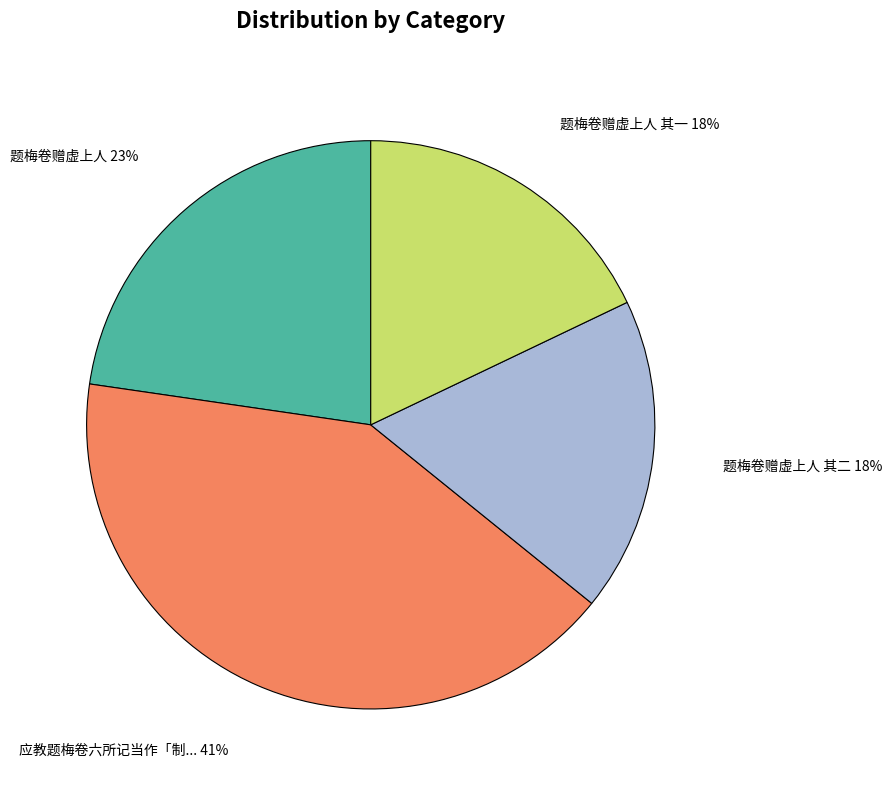

Does any single category account for the majority?

No